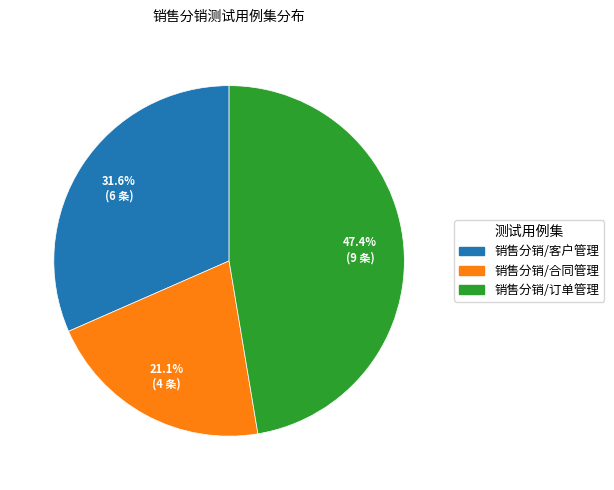

To the nearest percent, what is the difference between the 销售分销/订单管理 and 销售分销/合同管理 slice percentages?

26%